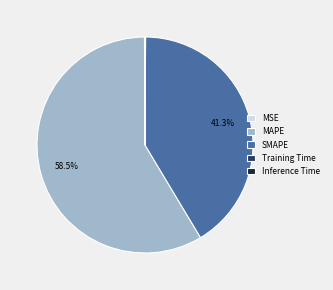

What percentage is NOT represented by SMAPE?

58.7%